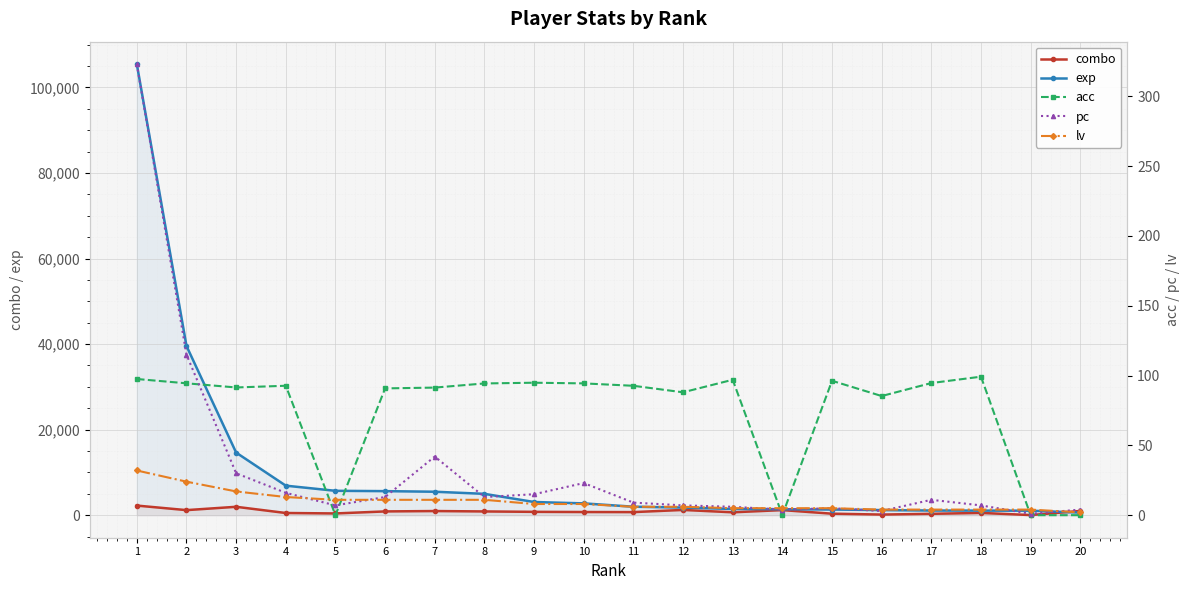

Which category has the highest value in the combo series?

1